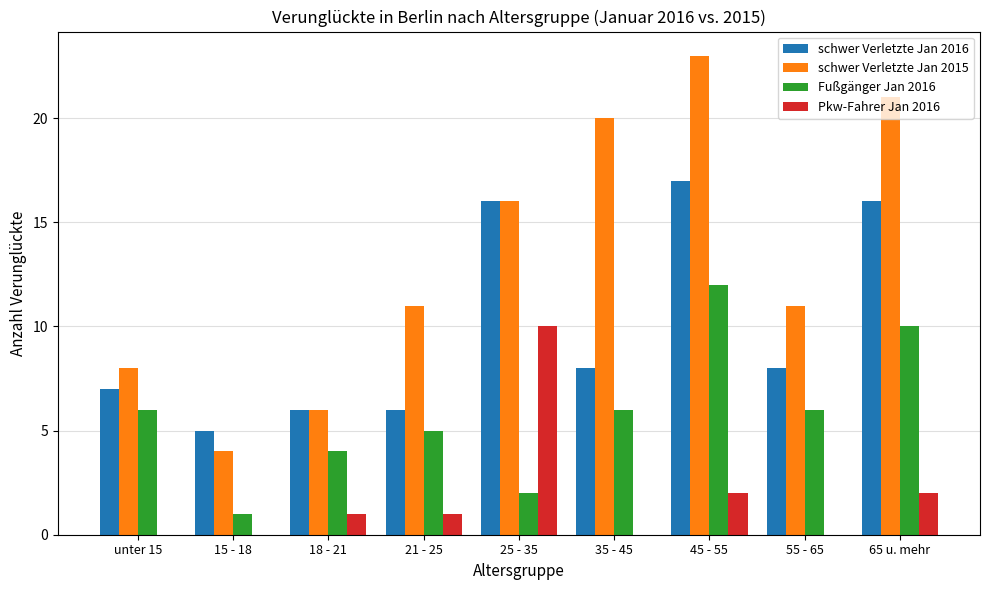

What are all the series names shown in the legend?

schwer Verletzte Jan 2016, schwer Verletzte Jan 2015, Fußgänger Jan 2016, Pkw-Fahrer Jan 2016